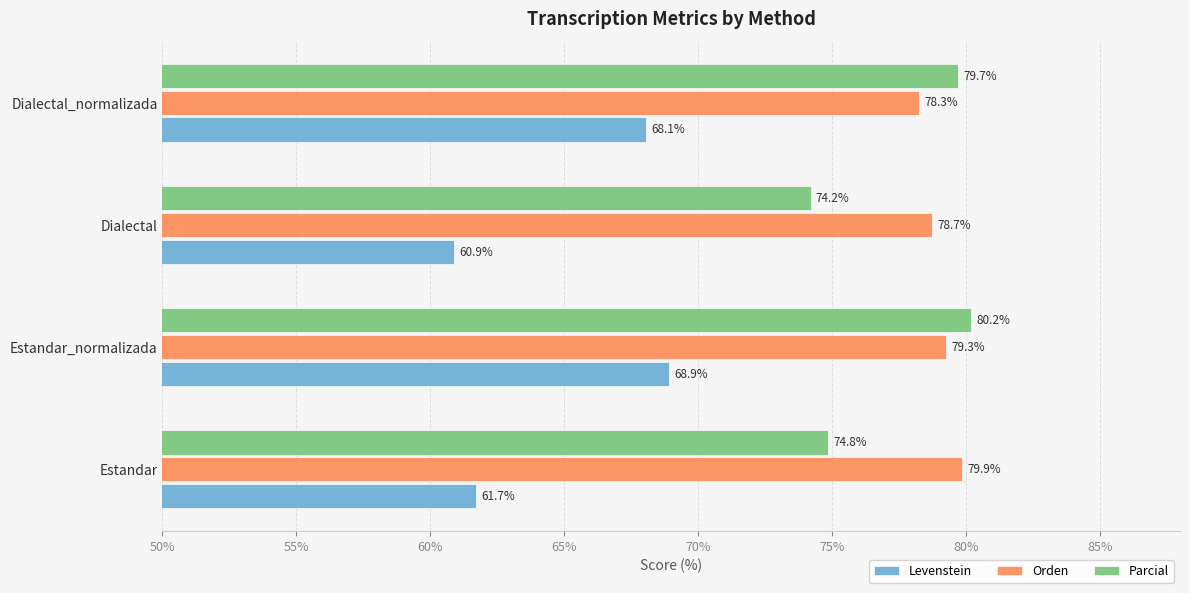

What value does the Orden series have at Dialectal_normalizada?

78.3